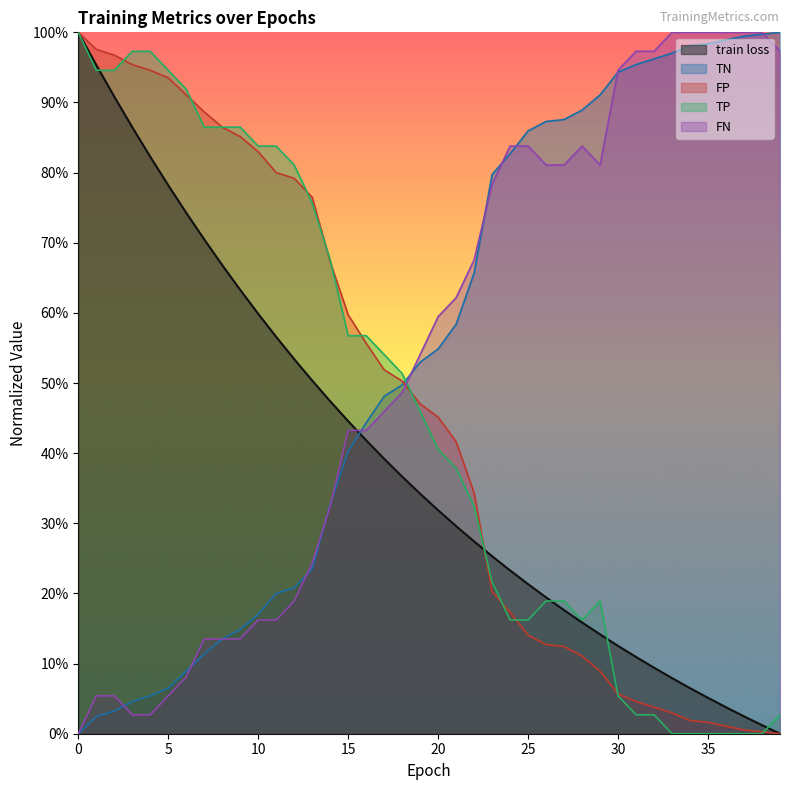

What is the difference between the TP values at 14 and 18?

0.2